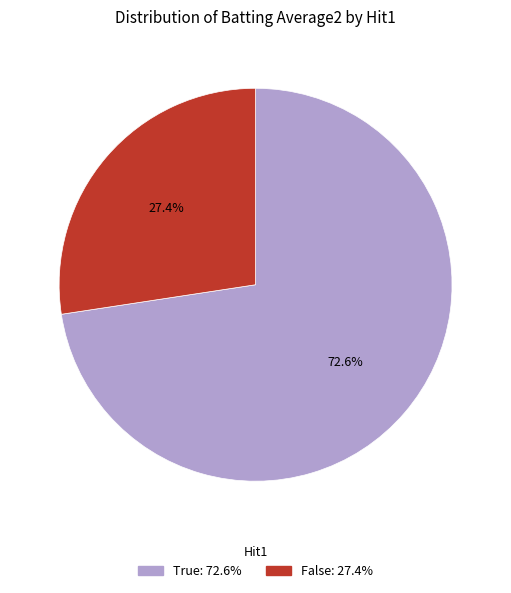

Is there any slice that represents more than half of the pie?

Yes